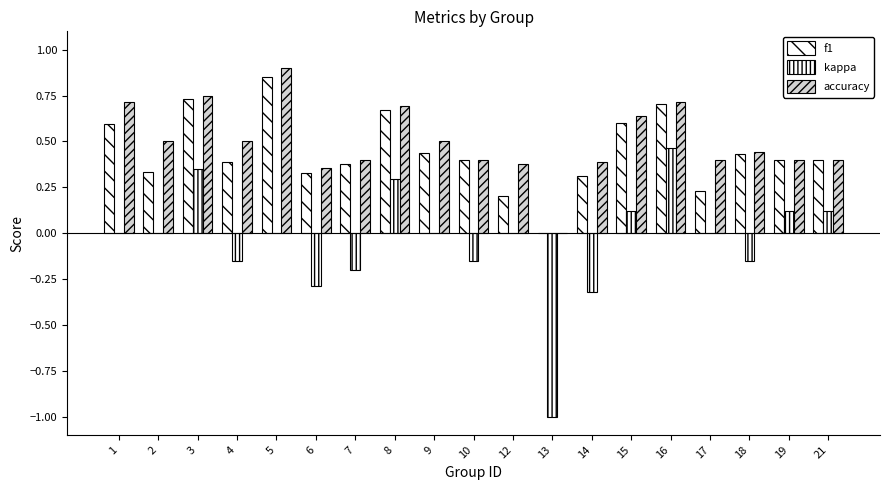

Where is kappa nearest to the value 0?

1